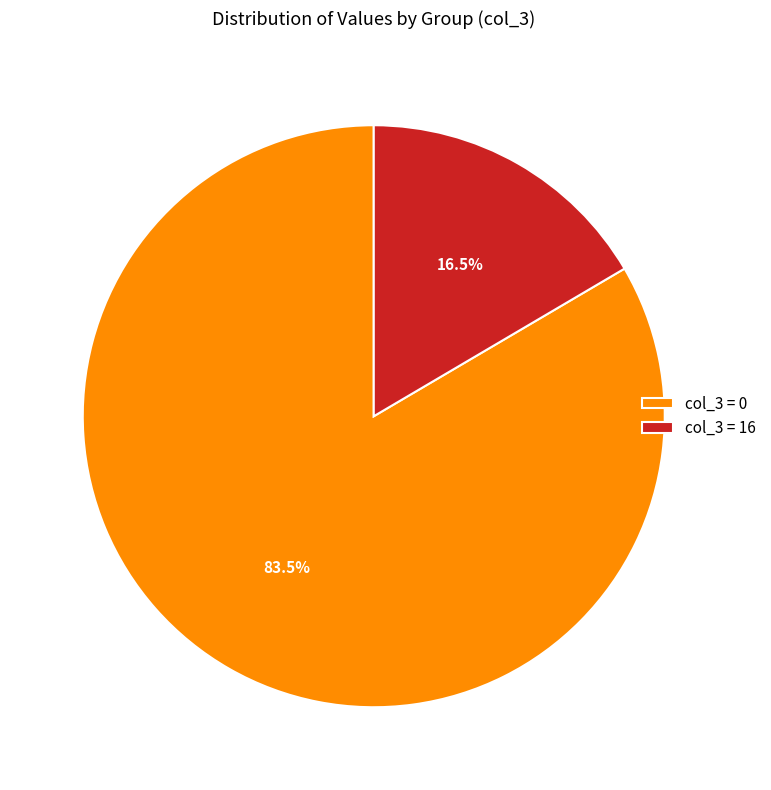

Rank the categories by value from lowest to highest.

col_3 = 16, col_3 = 0